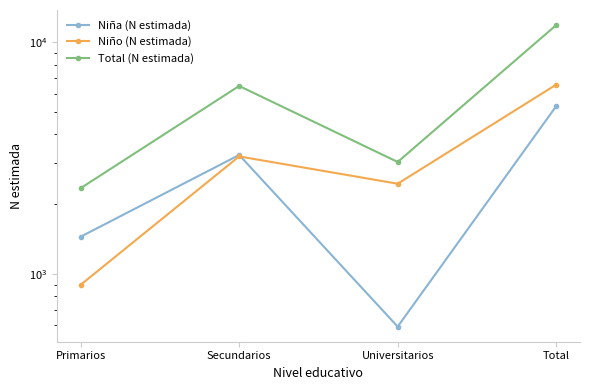

What is the value of the Niño (N estimada) point at the 4th from the left?

6563